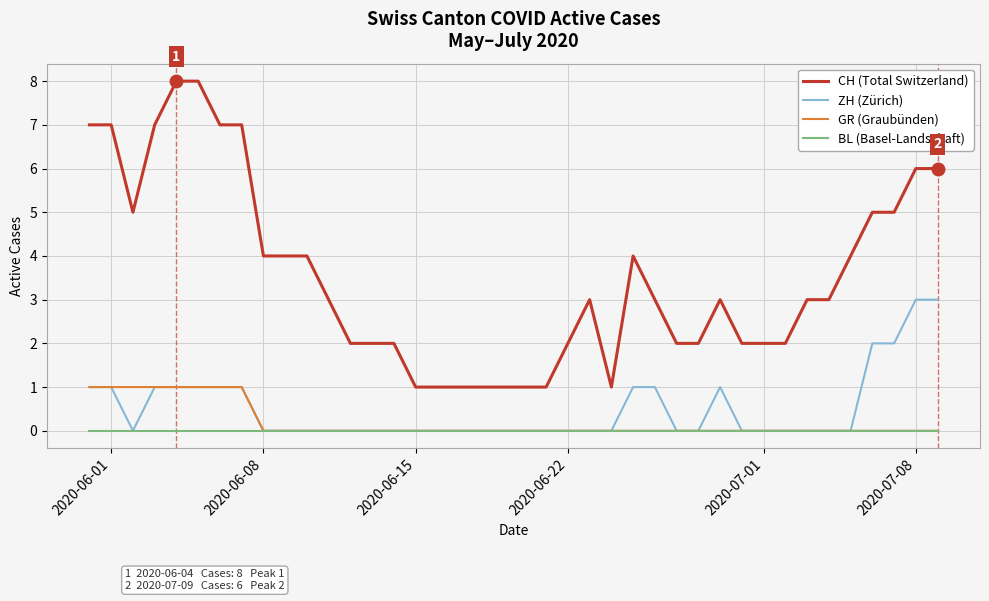

Which series has the largest total across all categories?

CH (Total Switzerland)